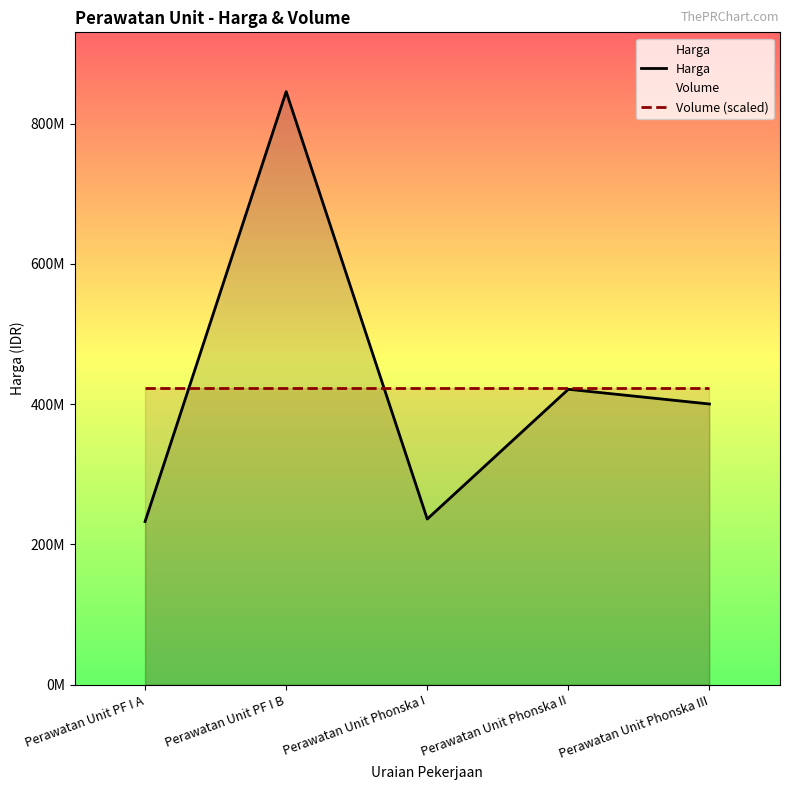

How many lines are shown in the chart?

2